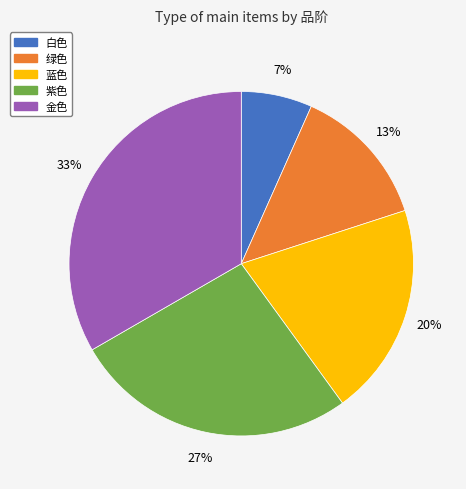

Which has a higher value, 蓝色 or 绿色?

蓝色